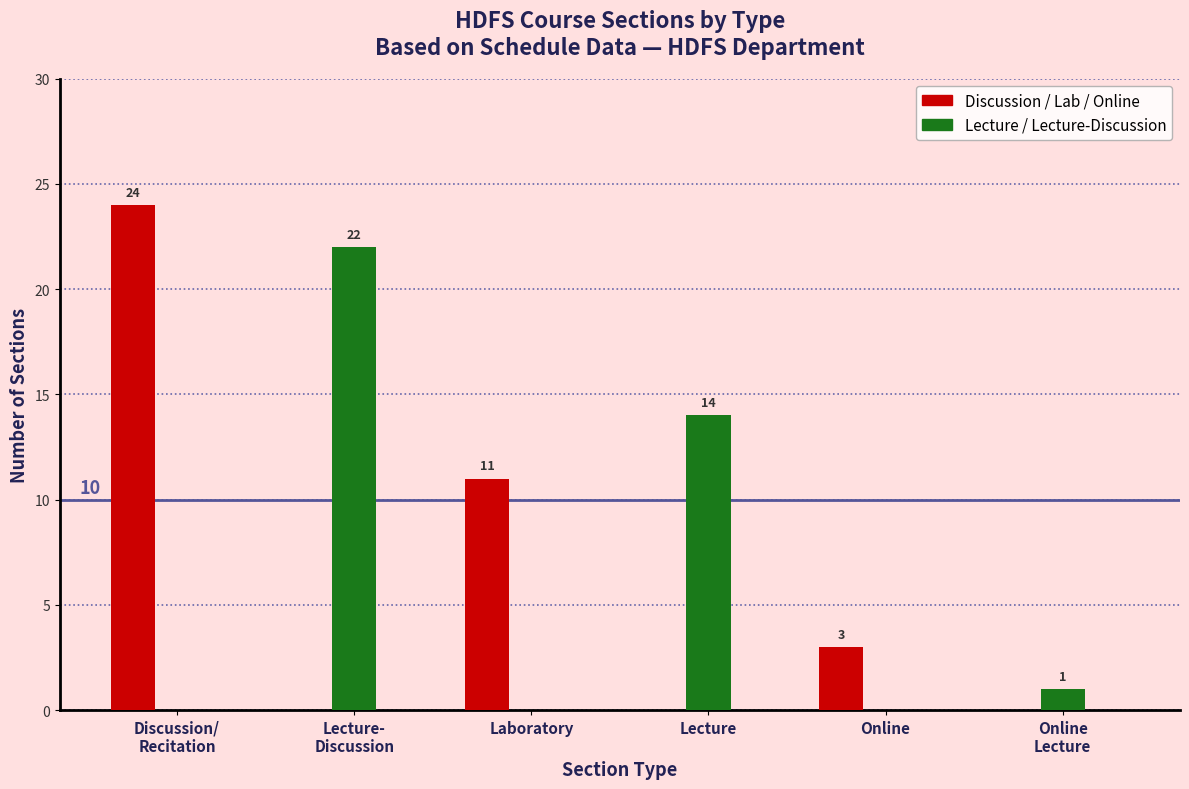

What is the greatest value displayed?

24